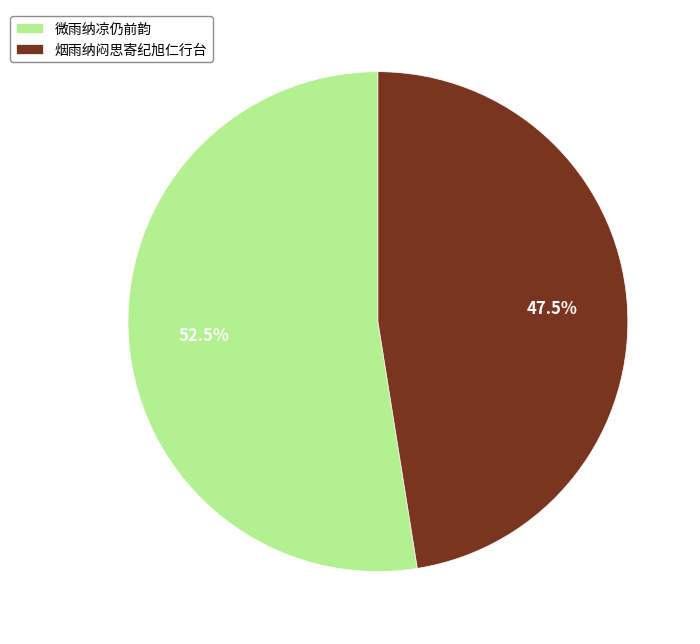

What is the smallest slice in the pie chart?

烟雨纳闷思寄纪旭仁行台